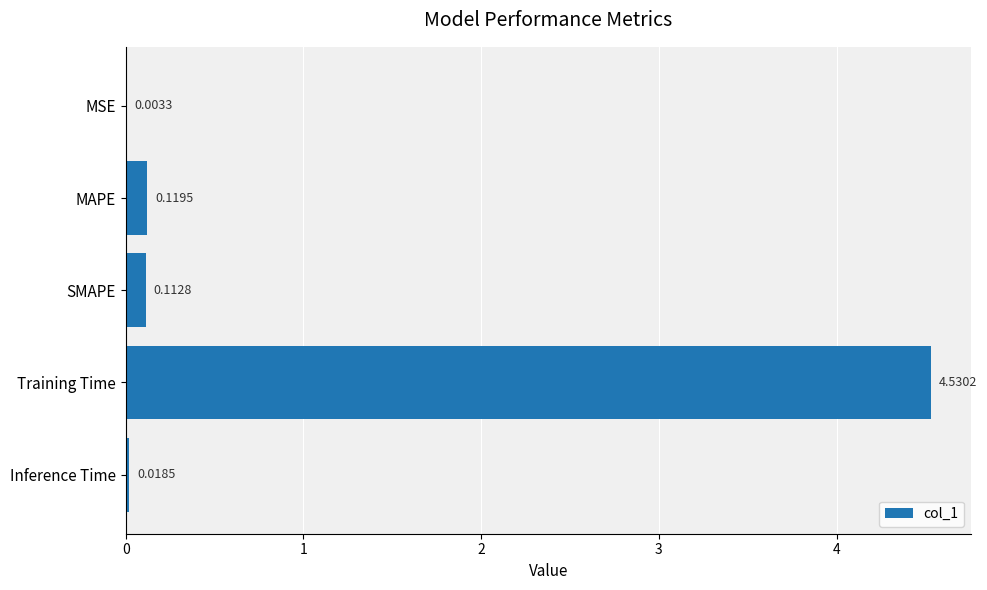

What is the sum of all values?

4.8